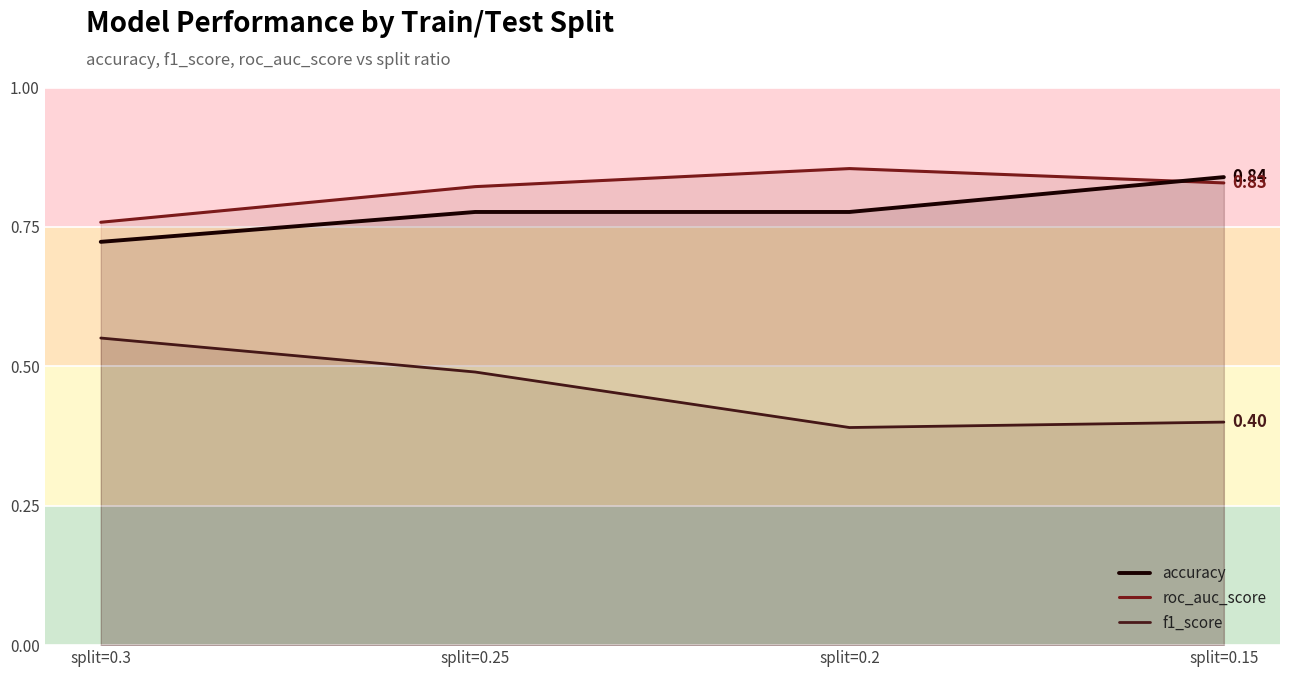

Reading left to right, transcribe all the data shown in this chart.

accuracy: 0.7	0.8	0.8	0.8
roc_auc_score: 0.8	0.8	0.9	0.8
f1_score: 0.6	0.5	0.4	0.4